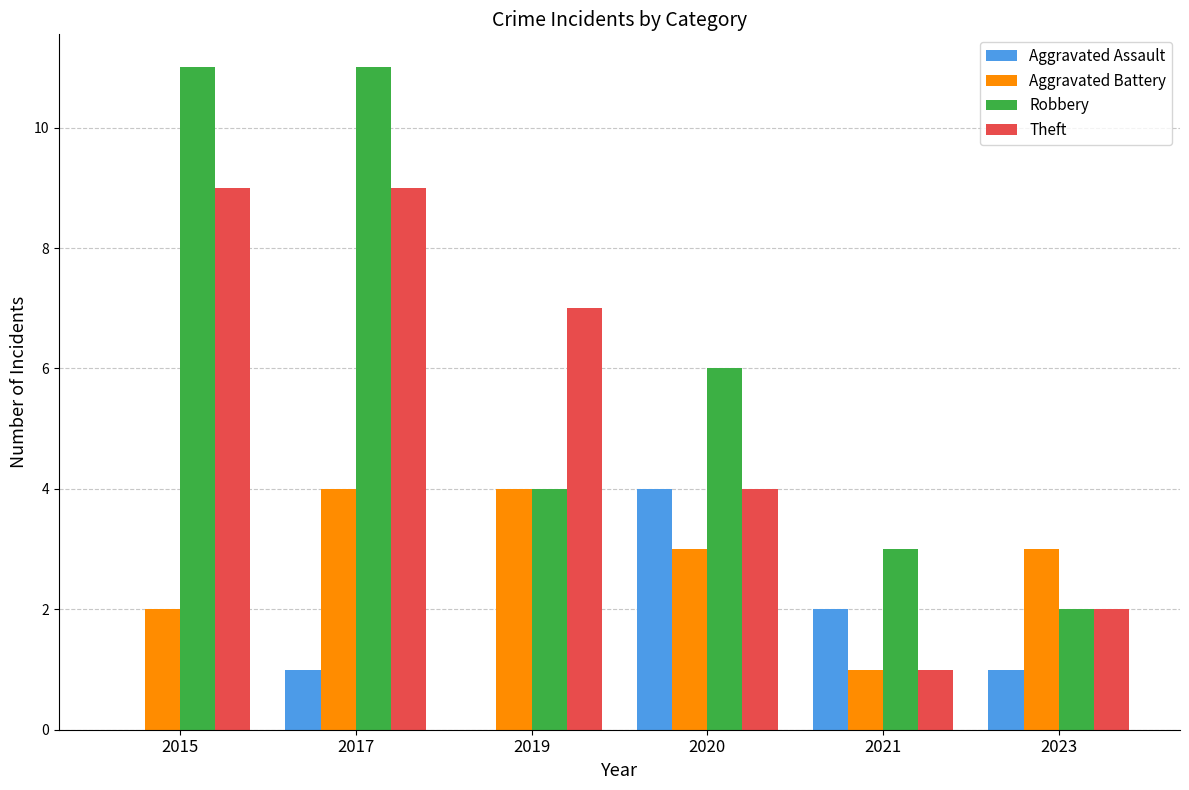

Which series changed the most between 2015 and 2017?

Aggravated Battery